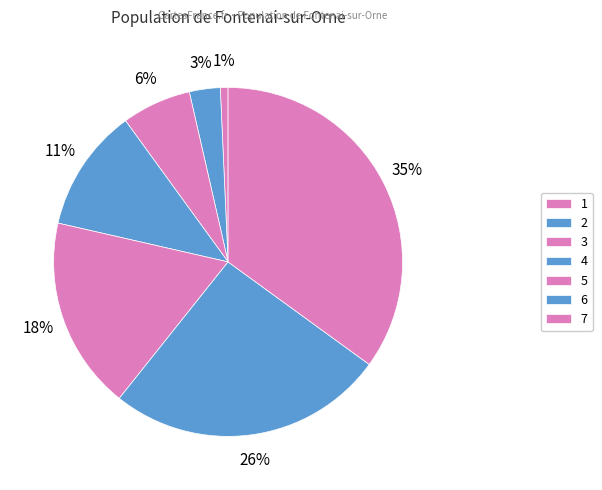

How many slices are in this pie chart?

7